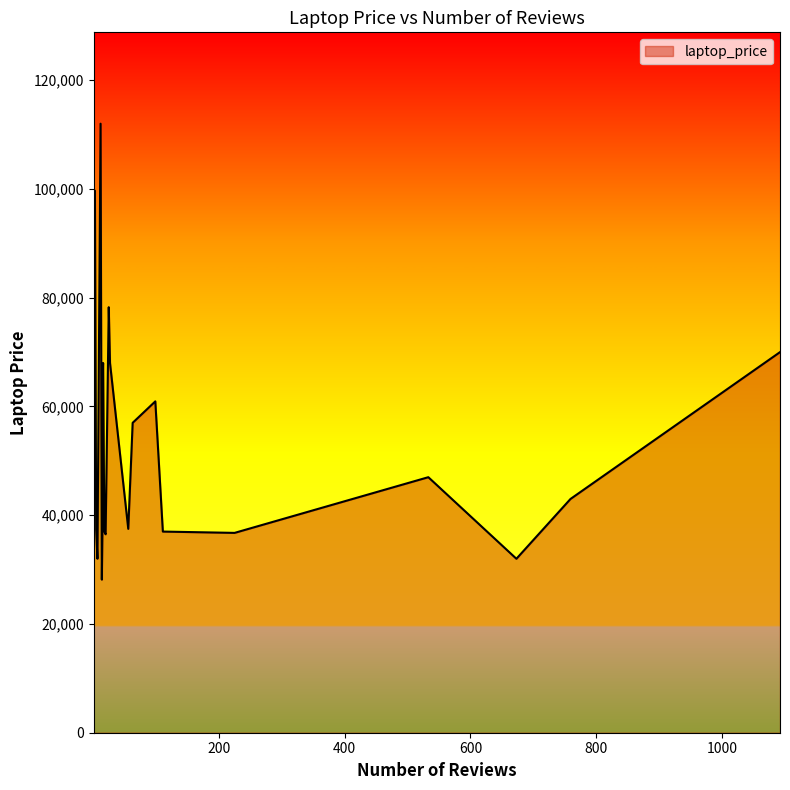

What is the sum of the values at 7 and 18?

68990